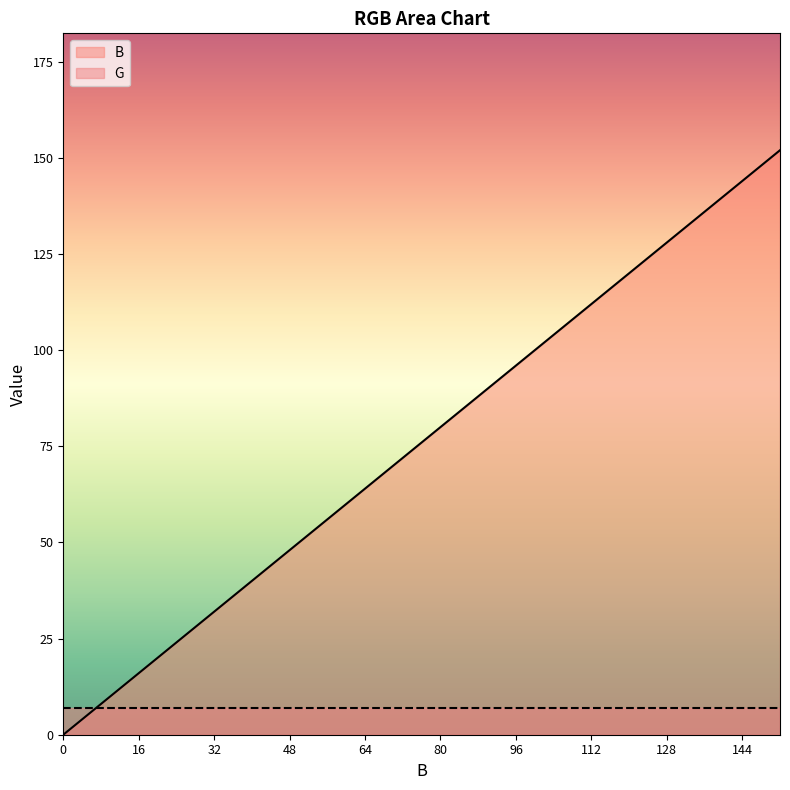

What is the difference between the values at 24 and 8?

16